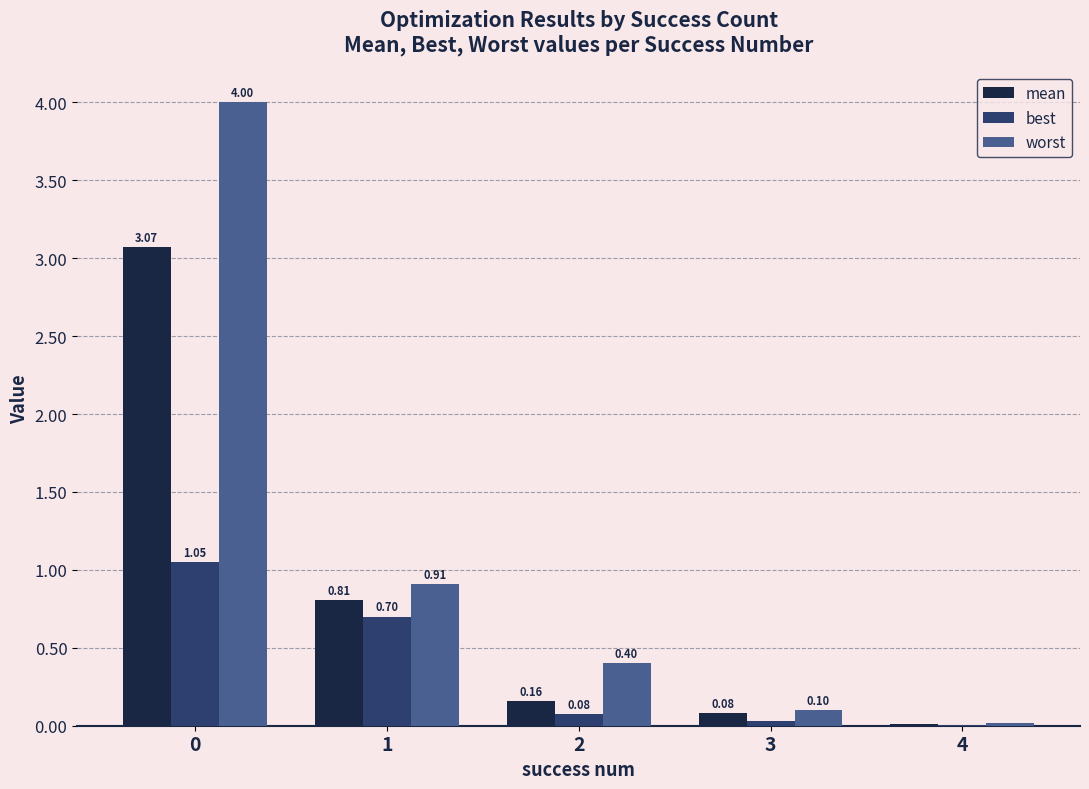

Which series changed the most between 3 and 4?

worst